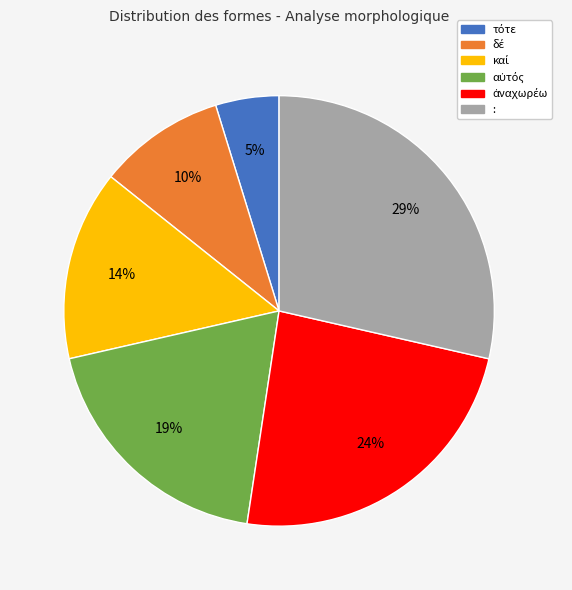

Is there a majority slice in this chart?

No